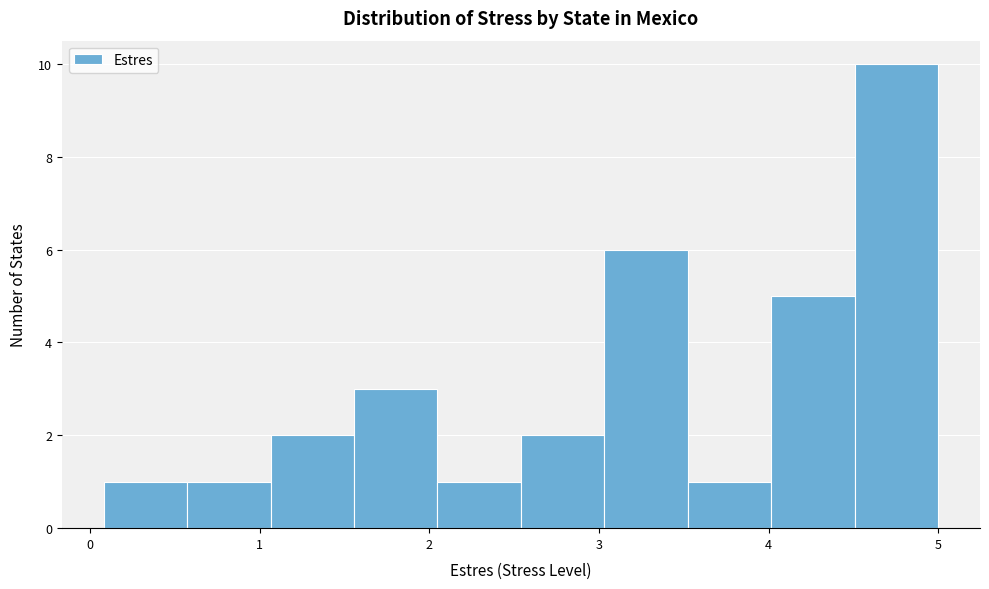

Reading left to right, transcribe this chart: for each bar, give the range it covers on the x-axis and its height. Neither the bar edges nor the heights are printed on the chart, so give them approximately, as read against the axes.

0.1 to 0.6: 1
0.6 to 1.1: 1
1.1 to 1.6: 2
1.6 to 2.0: 3
2.0 to 2.5: 1
2.5 to 3.0: 2
3.0 to 3.5: 6
3.5 to 4.0: 1
4.0 to 4.5: 5
4.5 to 5.0: 10